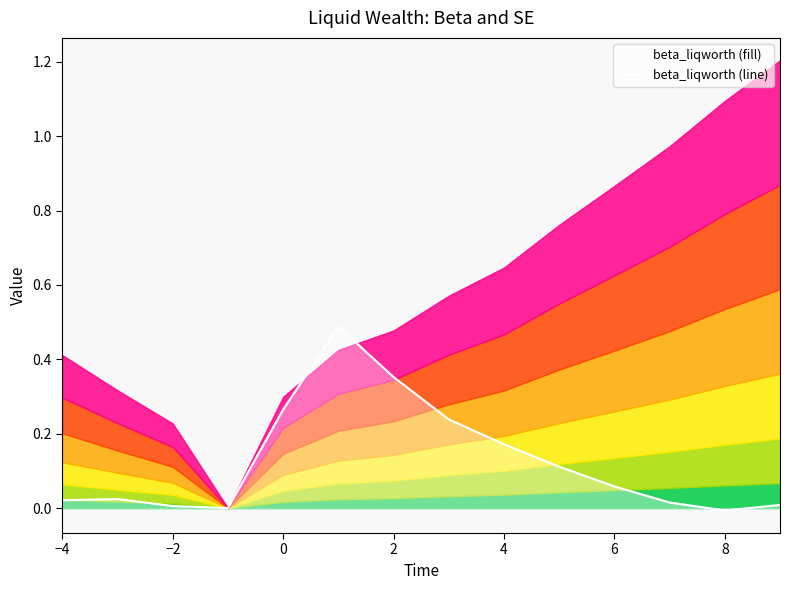

How many interior local peaks (higher than both neighbors) does the data have?

2